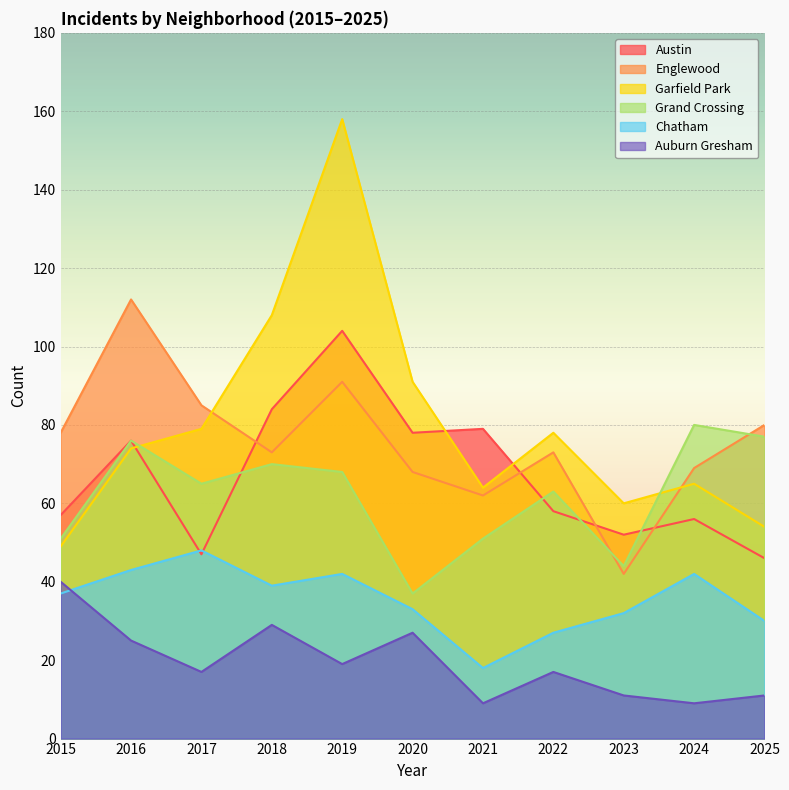

What is the value of the Grand Crossing point at the 7th from the left?

51